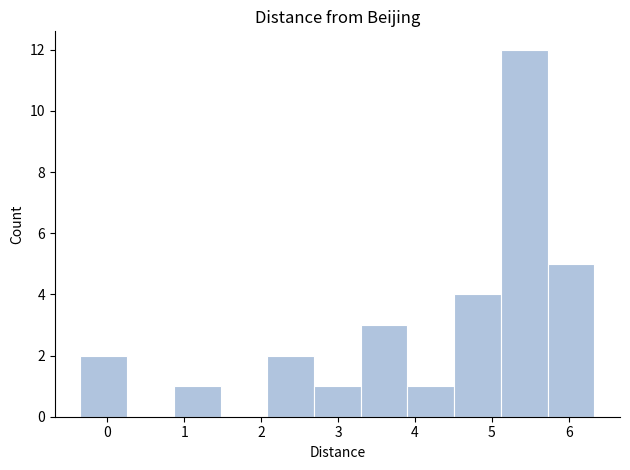

Reading left to right, transcribe this chart: for each bar, give the range it covers on the x-axis and its height. Neither the bar edges nor the heights are printed on the chart, so give them approximately, as read against the axes.

-0.4 to 0.3: 2
0.3 to 0.9: 0
0.9 to 1.5: 1
1.5 to 2.1: 0
2.1 to 2.7: 2
2.7 to 3.3: 1
3.3 to 3.9: 3
3.9 to 4.5: 1
4.5 to 5.1: 4
5.1 to 5.7: 12
5.7 to 6.3: 5